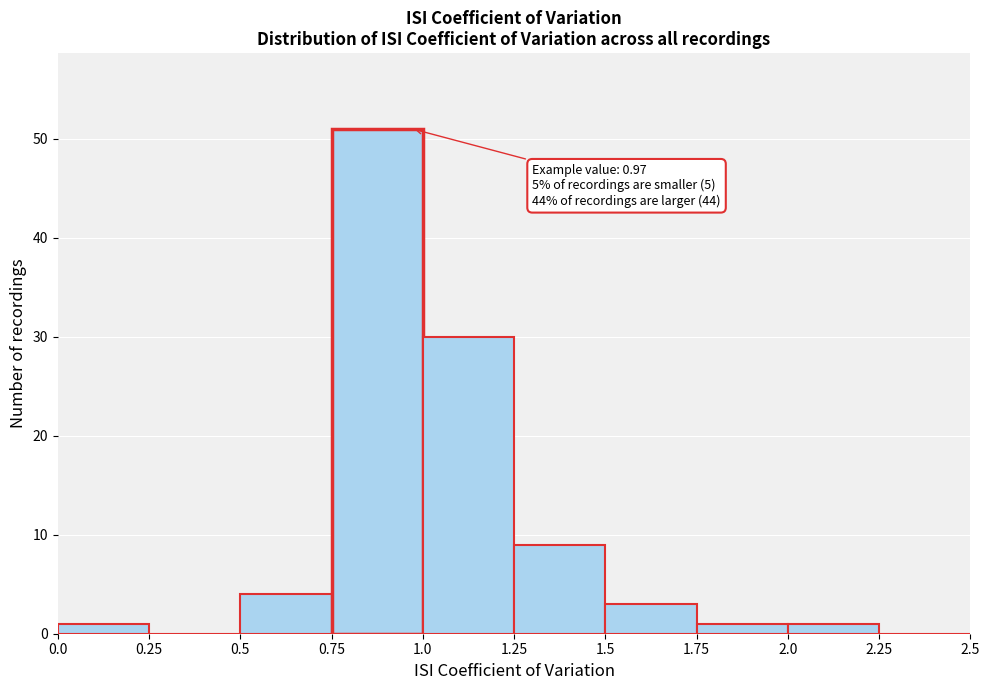

Which range on the x-axis has the tallest bar?

0.75 to 1.0